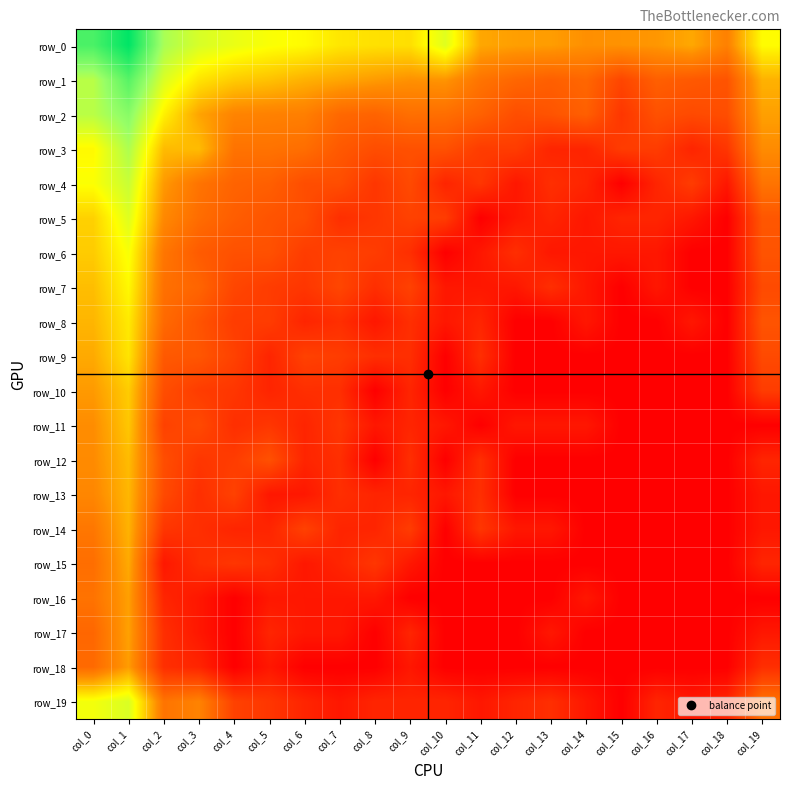

Reading left to right, list all the values displayed in this chart.

row_0: col_0=10.2	col_1=11.8	col_2=8.2	col_3=7.3	col_4=6.9	col_5=6.6	col_6=6.4	col_7=6.0	col_8=5.9	col_9=5.9	col_10=7.1	col_11=4.7	col_12=4.5	col_13=4.5	col_14=4.2	col_15=4.3	col_16=4.4	col_17=4.7	col_18=3.8	col_19=6.5
row_1: col_0=7.9	col_1=9.9	col_2=7.2	col_3=6.0	col_4=5.5	col_5=5.3	col_6=4.9	col_7=4.7	col_8=4.5	col_9=4.3	col_10=4.3	col_11=3.4	col_12=3.0	col_13=2.8	col_14=3.0	col_15=2.1	col_16=2.8	col_17=2.6	col_18=2.5	col_19=4.9
row_2: col_0=7.9	col_1=8.9	col_2=6.2	col_3=4.6	col_4=3.9	col_5=3.8	col_6=3.8	col_7=3.1	col_8=2.9	col_9=3.3	col_10=3.3	col_11=2.9	col_12=2.3	col_13=2.5	col_14=2.8	col_15=1.6	col_16=2.4	col_17=2.2	col_18=2.3	col_19=4.6
row_3: col_0=6.4	col_1=8.1	col_2=5.1	col_3=5.1	col_4=3.4	col_5=3.4	col_6=3.3	col_7=2.6	col_8=2.3	col_9=2.4	col_10=2.4	col_11=1.8	col_12=1.8	col_13=1.1	col_14=1.1	col_15=1.8	col_16=1.8	col_17=1.1	col_18=1.6	col_19=4.1
row_4: col_0=6.6	col_1=7.6	col_2=4.4	col_3=3.4	col_4=2.9	col_5=2.8	col_6=2.3	col_7=2.3	col_8=1.6	col_9=2.2	col_10=1.1	col_11=1.6	col_12=0.7	col_13=1.4	col_14=1.1	col_15=0.0	col_16=1.1	col_17=1.8	col_18=0.7	col_19=3.4
row_5: col_0=5.6	col_1=7.2	col_2=4.0	col_3=3.2	col_4=2.8	col_5=2.5	col_6=2.3	col_7=1.4	col_8=1.6	col_9=1.9	col_10=1.8	col_11=0.0	col_12=0.7	col_13=1.1	col_14=0.7	col_15=1.1	col_16=1.1	col_17=0.7	col_18=0.0	col_19=2.6
row_6: col_0=5.5	col_1=6.6	col_2=3.5	col_3=2.7	col_4=2.4	col_5=2.4	col_6=1.8	col_7=1.9	col_8=1.8	col_9=1.4	col_10=0.0	col_11=0.7	col_12=1.4	col_13=0.7	col_14=0.7	col_15=0.7	col_16=0.7	col_17=0.0	col_18=0.0	col_19=2.5
row_7: col_0=5.2	col_1=6.4	col_2=3.3	col_3=3.0	col_4=2.1	col_5=1.8	col_6=1.6	col_7=2.1	col_8=1.4	col_9=1.9	col_10=0.7	col_11=0.7	col_12=0.7	col_13=1.4	col_14=0.7	col_15=0.0	col_16=0.7	col_17=0.0	col_18=0.0	col_19=2.2
row_8: col_0=5.0	col_1=6.1	col_2=3.1	col_3=2.5	col_4=1.8	col_5=1.8	col_6=1.1	col_7=1.4	col_8=0.7	col_9=1.4	col_10=0.7	col_11=1.1	col_12=0.0	col_13=0.0	col_14=0.7	col_15=0.0	col_16=0.0	col_17=0.7	col_18=0.0	col_19=2.5
row_9: col_0=4.8	col_1=6.0	col_2=2.6	col_3=2.6	col_4=1.9	col_5=1.1	col_6=1.9	col_7=1.8	col_8=1.4	col_9=1.4	col_10=0.0	col_11=1.4	col_12=0.0	col_13=0.0	col_14=0.0	col_15=0.0	col_16=0.0	col_17=0.0	col_18=0.0	col_19=2.2
row_10: col_0=4.4	col_1=5.5	col_2=2.3	col_3=1.8	col_4=1.6	col_5=1.1	col_6=1.4	col_7=1.4	col_8=0.0	col_9=1.1	col_10=0.0	col_11=0.7	col_12=0.0	col_13=0.0	col_14=0.0	col_15=0.0	col_16=0.0	col_17=0.0	col_18=0.0	col_19=1.8
row_11: col_0=4.2	col_1=5.4	col_2=1.9	col_3=2.2	col_4=1.4	col_5=1.6	col_6=1.1	col_7=1.6	col_8=0.7	col_9=1.1	col_10=0.7	col_11=0.0	col_12=0.7	col_13=0.7	col_14=0.7	col_15=0.0	col_16=0.0	col_17=0.0	col_18=0.0	col_19=0.0
row_12: col_0=4.1	col_1=5.1	col_2=2.3	col_3=1.6	col_4=1.8	col_5=2.4	col_6=1.1	col_7=1.4	col_8=0.0	col_9=1.4	col_10=0.0	col_11=1.4	col_12=0.0	col_13=0.0	col_14=0.0	col_15=0.0	col_16=0.0	col_17=0.0	col_18=0.0	col_19=1.1
row_13: col_0=4.0	col_1=5.0	col_2=2.2	col_3=1.4	col_4=1.9	col_5=0.7	col_6=0.7	col_7=1.4	col_8=1.1	col_9=1.1	col_10=0.7	col_11=1.4	col_12=0.0	col_13=0.0	col_14=0.0	col_15=0.0	col_16=0.0	col_17=0.0	col_18=0.0	col_19=0.7
row_14: col_0=3.5	col_1=4.9	col_2=1.6	col_3=1.4	col_4=1.1	col_5=1.1	col_6=1.9	col_7=1.1	col_8=1.1	col_9=1.8	col_10=0.0	col_11=1.6	col_12=0.7	col_13=0.7	col_14=0.0	col_15=0.0	col_16=0.0	col_17=0.0	col_18=0.0	col_19=0.7
row_15: col_0=3.3	col_1=4.8	col_2=0.7	col_3=1.4	col_4=1.6	col_5=1.4	col_6=0.7	col_7=1.1	col_8=1.6	col_9=0.7	col_10=0.0	col_11=0.0	col_12=0.0	col_13=0.0	col_14=0.0	col_15=0.0	col_16=0.0	col_17=0.0	col_18=0.0	col_19=1.1
row_16: col_0=3.4	col_1=4.5	col_2=1.1	col_3=0.7	col_4=0.0	col_5=0.7	col_6=0.7	col_7=0.7	col_8=0.7	col_9=0.0	col_10=0.0	col_11=0.0	col_12=0.0	col_13=0.0	col_14=0.7	col_15=0.0	col_16=0.0	col_17=0.0	col_18=0.0	col_19=0.0
row_17: col_0=3.0	col_1=4.6	col_2=1.4	col_3=0.7	col_4=0.0	col_5=1.1	col_6=0.7	col_7=0.7	col_8=0.0	col_9=1.1	col_10=0.0	col_11=0.0	col_12=0.0	col_13=0.7	col_14=0.0	col_15=0.0	col_16=0.0	col_17=0.0	col_18=0.0	col_19=0.7
row_18: col_0=3.1	col_1=4.5	col_2=1.4	col_3=1.1	col_4=0.0	col_5=0.7	col_6=0.0	col_7=0.0	col_8=0.0	col_9=0.7	col_10=0.0	col_11=0.0	col_12=0.0	col_13=0.0	col_14=0.0	col_15=0.0	col_16=0.0	col_17=0.0	col_18=0.0	col_19=1.4
row_19: col_0=6.7	col_1=7.2	col_2=3.4	col_3=3.9	col_4=1.9	col_5=1.6	col_6=1.1	col_7=0.7	col_8=1.1	col_9=1.1	col_10=1.1	col_11=0.7	col_12=1.1	col_13=1.4	col_14=0.7	col_15=0.0	col_16=1.1	col_17=0.7	col_18=1.1	col_19=3.4